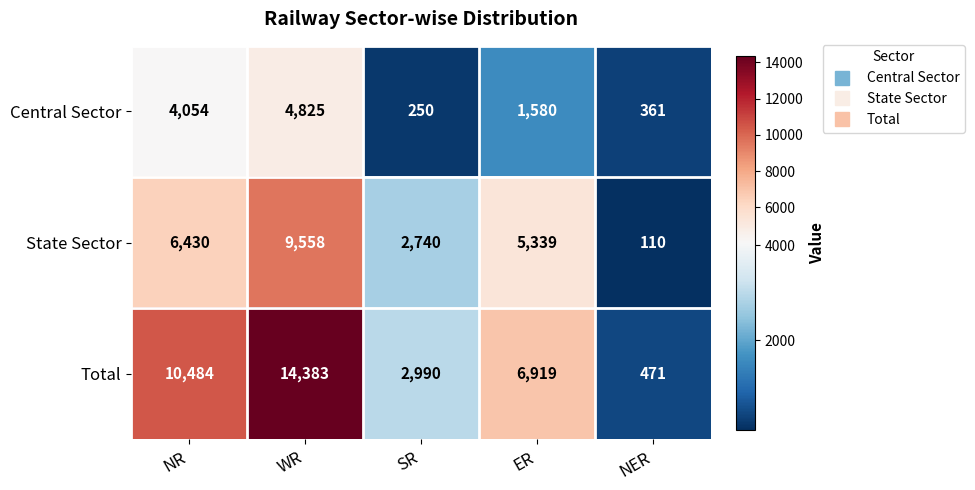

Is it true that State Sector equals 6430 at NR?

True